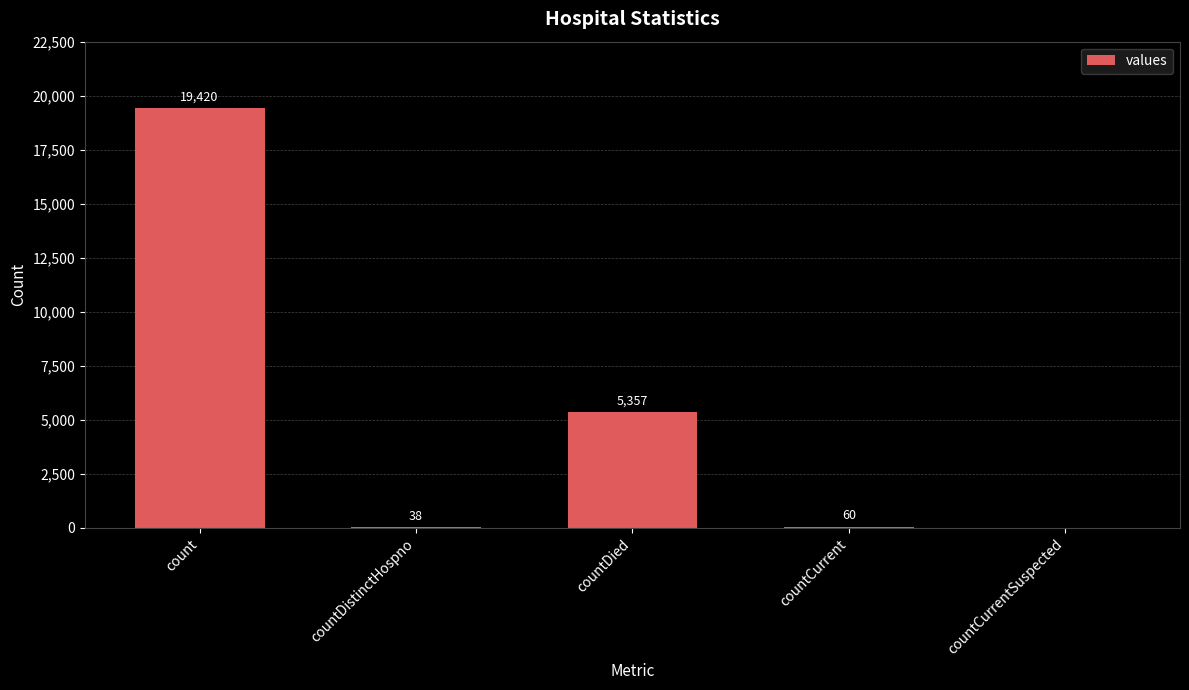

What is the change in value from countDistinctHospno to countDied?

+5319